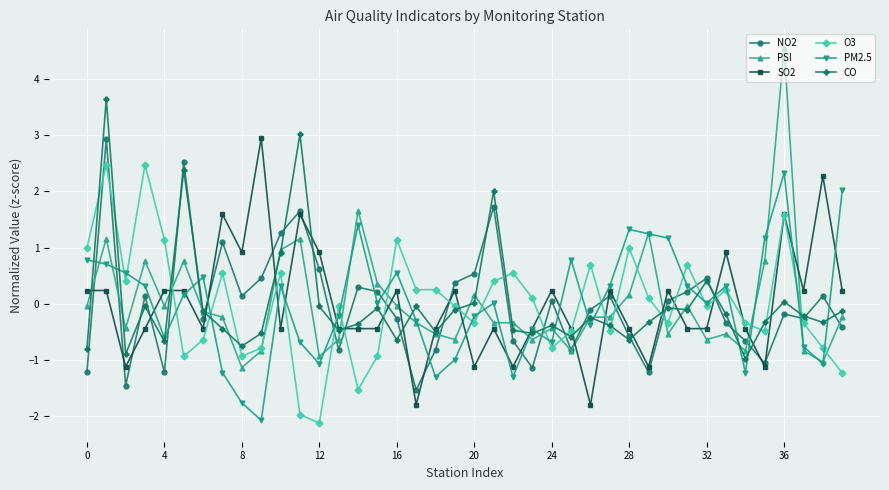

What is the difference between the maximum and minimum values in the PSI series?

5.7